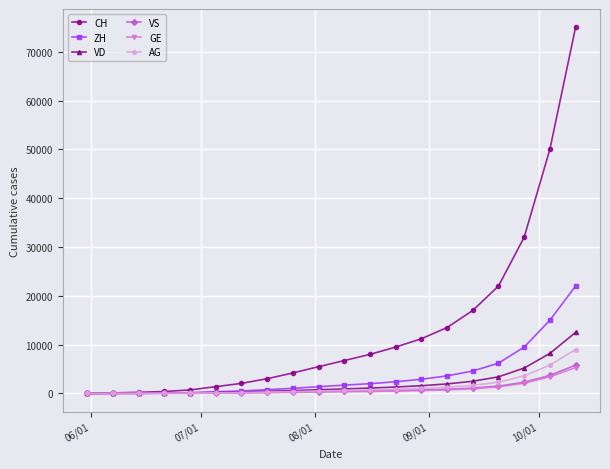

What is the maximum value shown in the chart?

75000